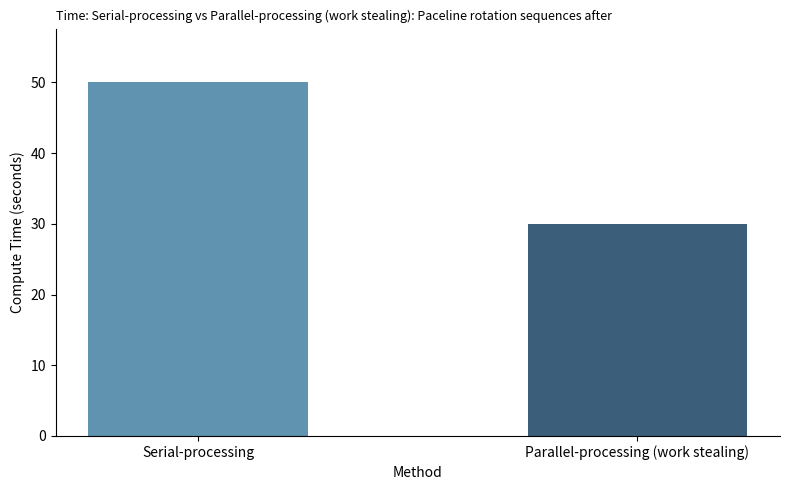

Is it true that the value at Serial-processing is 89.9?

False